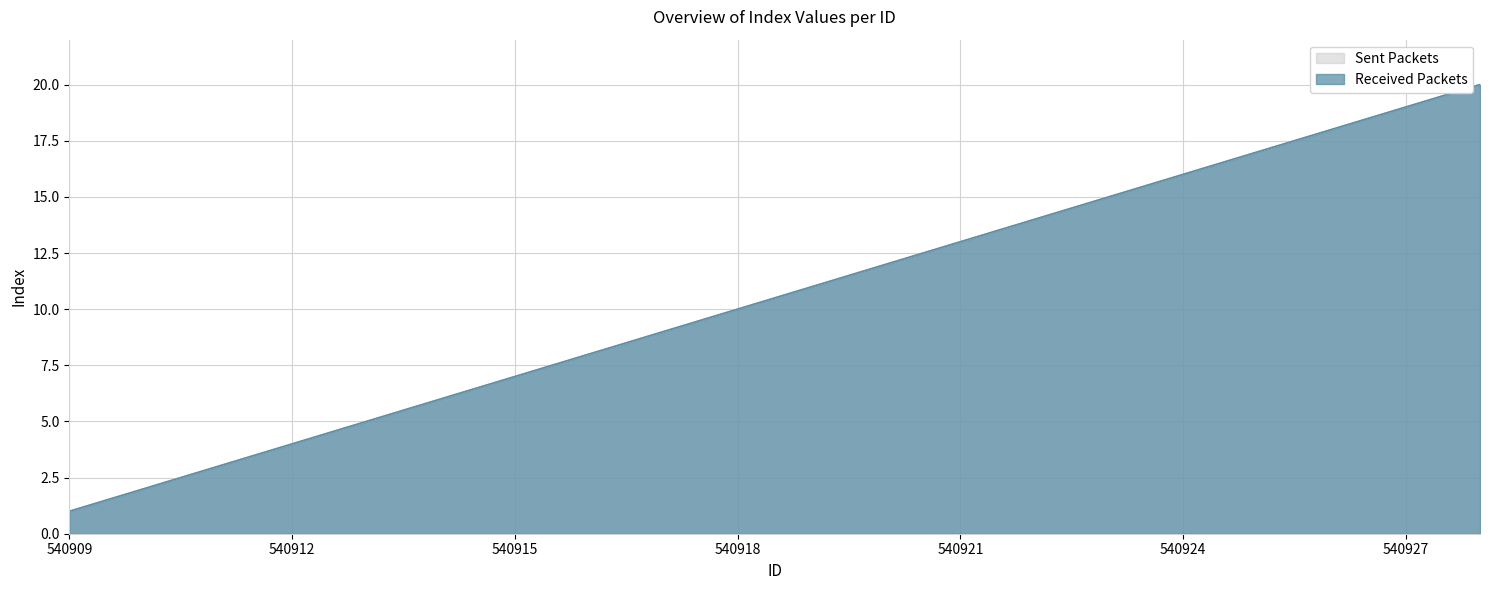

Where is Sent Packets nearest to the value 10?

540918